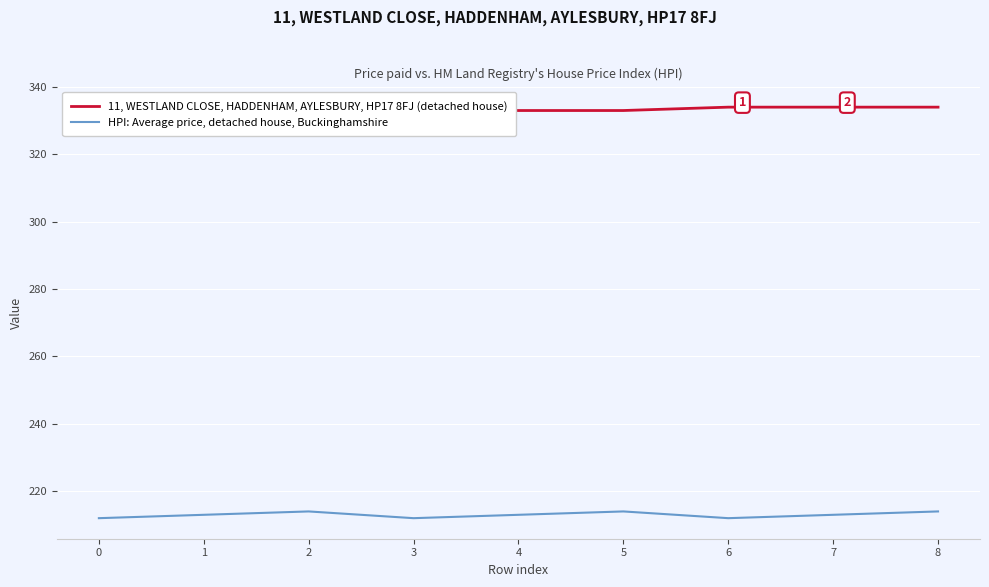

Which series has the largest total across all categories?

11, WESTLAND CLOSE, HADDENHAM, AYLESBURY, HP17 8FJ (detached house)